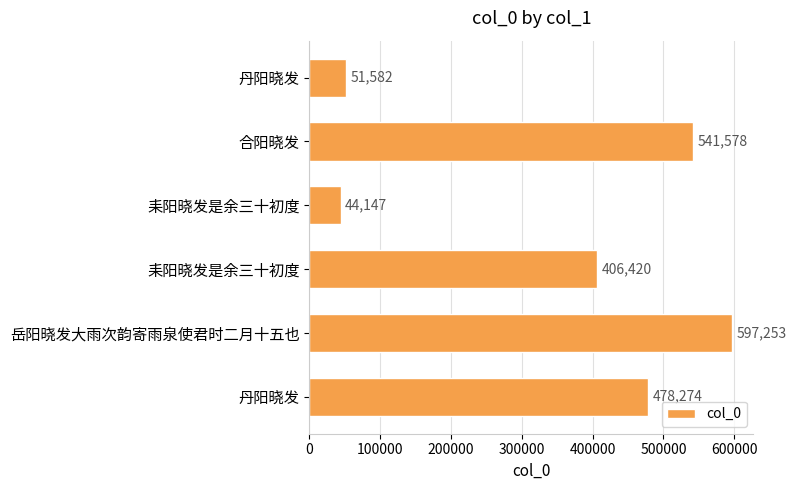

What is the smallest value displayed?

44147